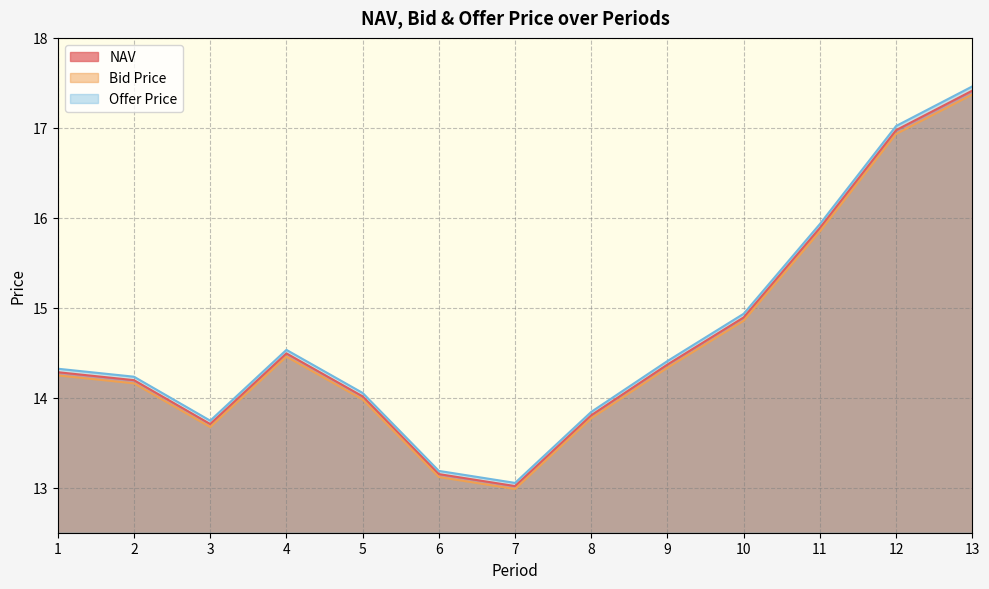

Reading left to right, transcribe all the data shown in this chart.

NAV: 14.3	14.2	13.7	14.5	14.0	13.2	13.0	13.8	14.4	14.9	15.9	17.0	17.4
Bid Price: 14.2	14.2	13.7	14.5	14.0	13.1	13.0	13.8	14.3	14.9	15.8	16.9	17.4
Offer Price: 14.3	14.2	13.7	14.5	14.1	13.2	13.1	13.8	14.4	14.9	15.9	17.0	17.5